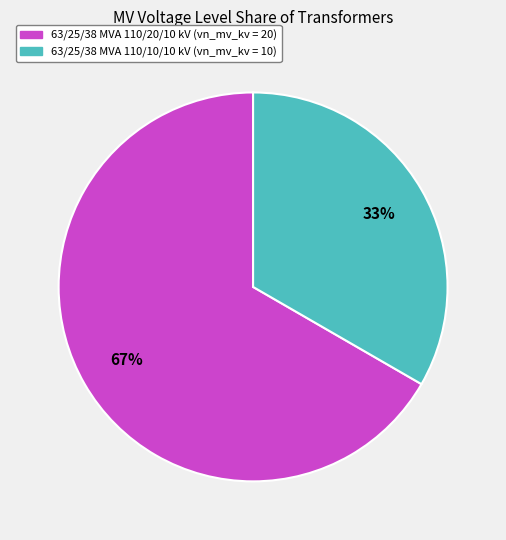

Which category has the biggest portion of the pie?

63/25/38 MVA 110/20/10 kV